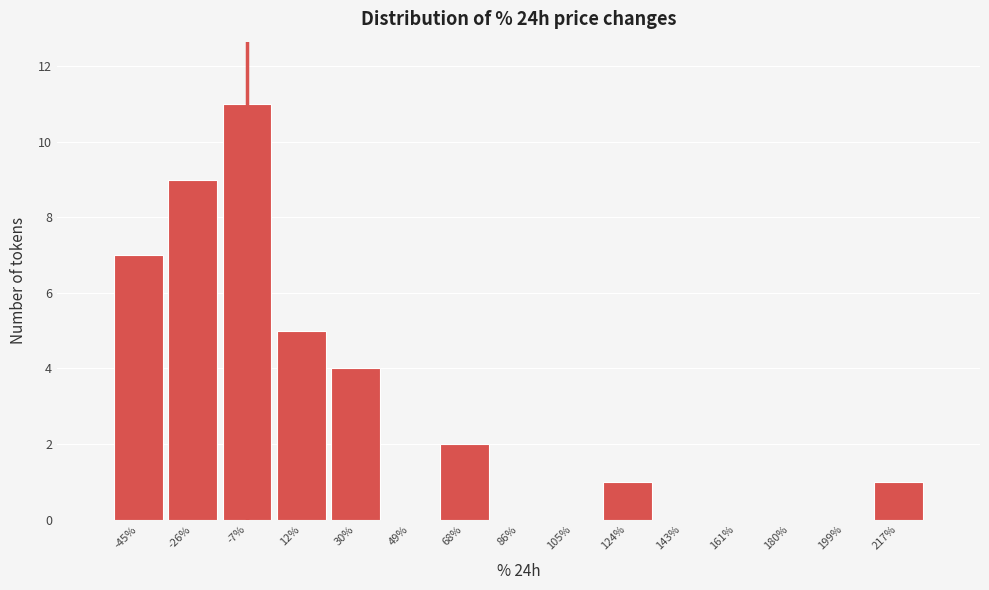

Reading left to right, extract all data points from this chart.

-45%=7	-26%=9	-7%=11	12%=5	30%=4	49%=0	68%=2	86%=0	105%=0	124%=1	143%=0	161%=0	180%=0	199%=0	217%=1